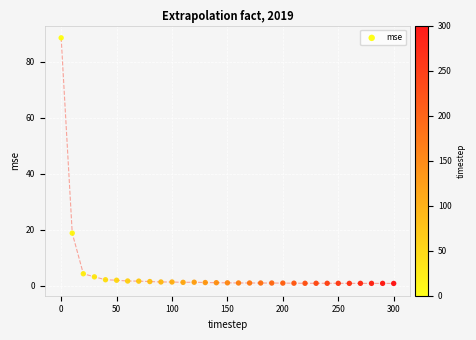

What Y value in the scatter plot is closest to 44?

18.8